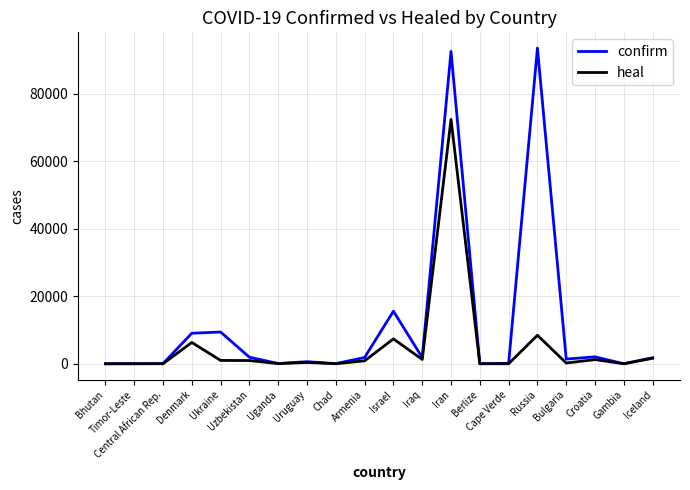

At how many categories does at least one series exceed 13789?

3